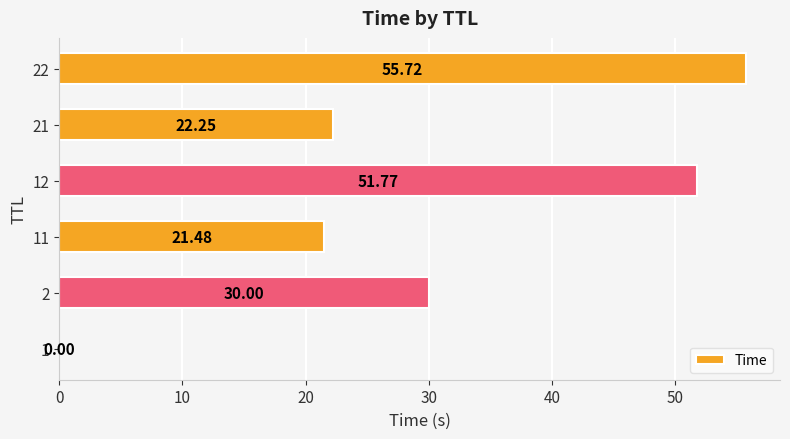

How many series are shown in this chart?

1